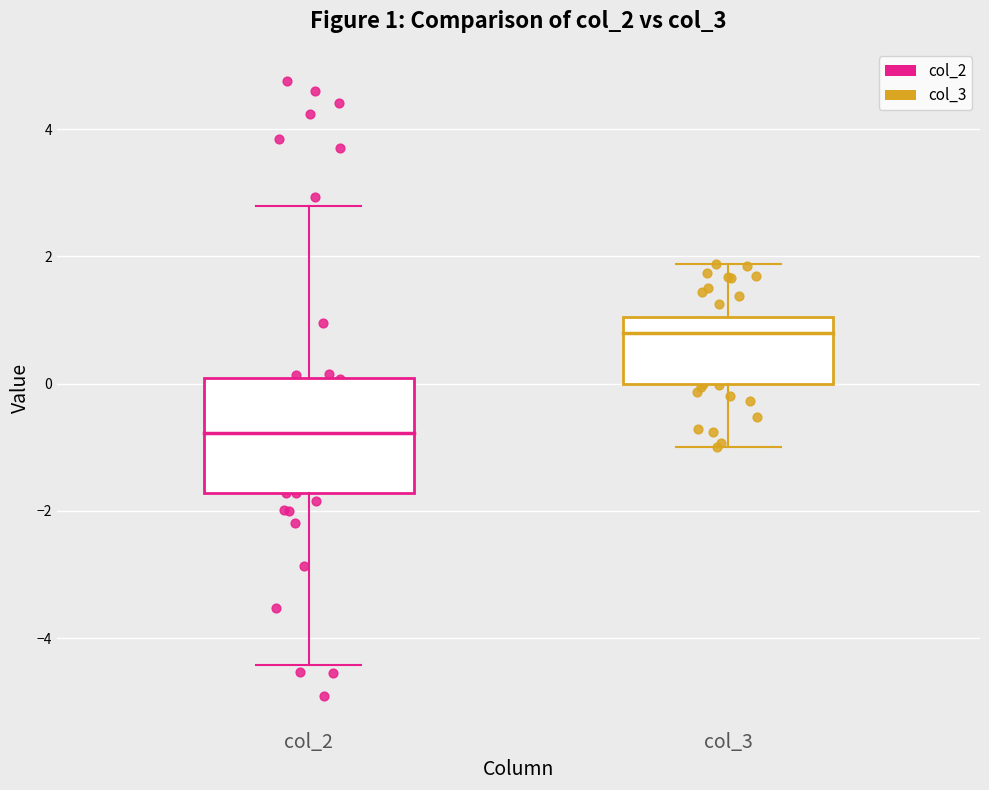

What are all the series names shown in the legend?

col_2, col_3